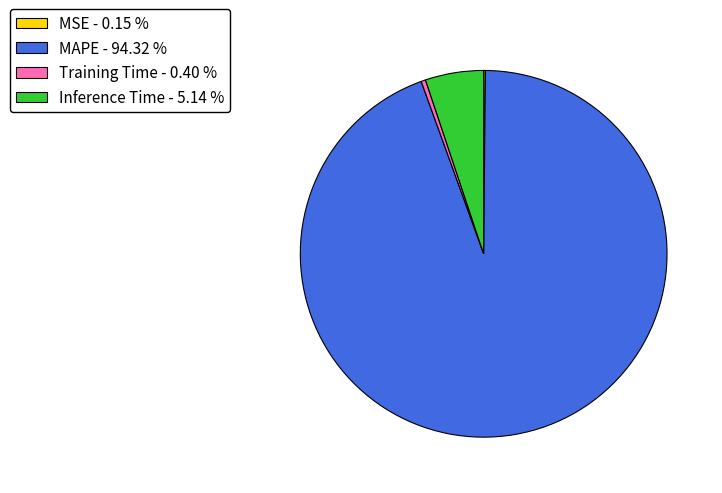

Which category has the biggest portion of the pie?

MAPE